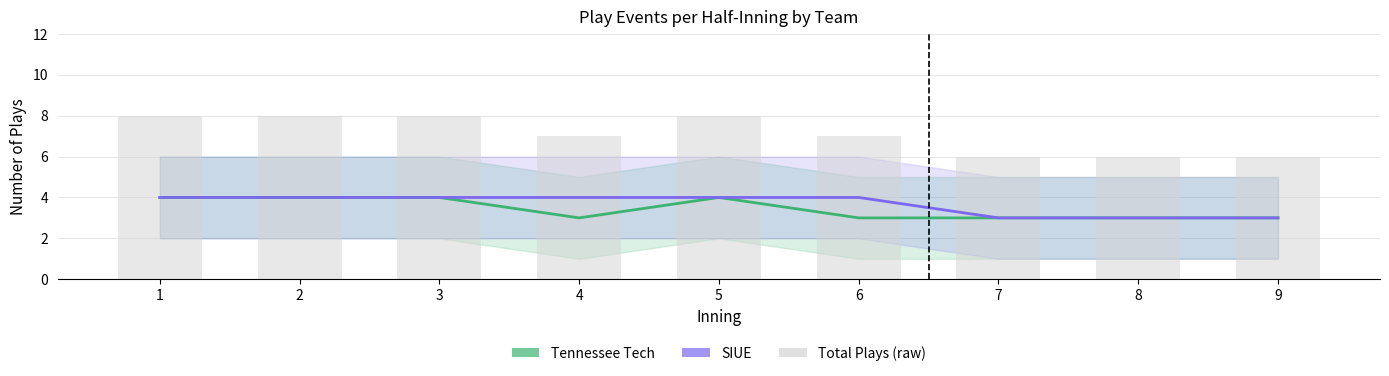

What is the value of the Total Plays (raw) bar at the 5th from the left?

8